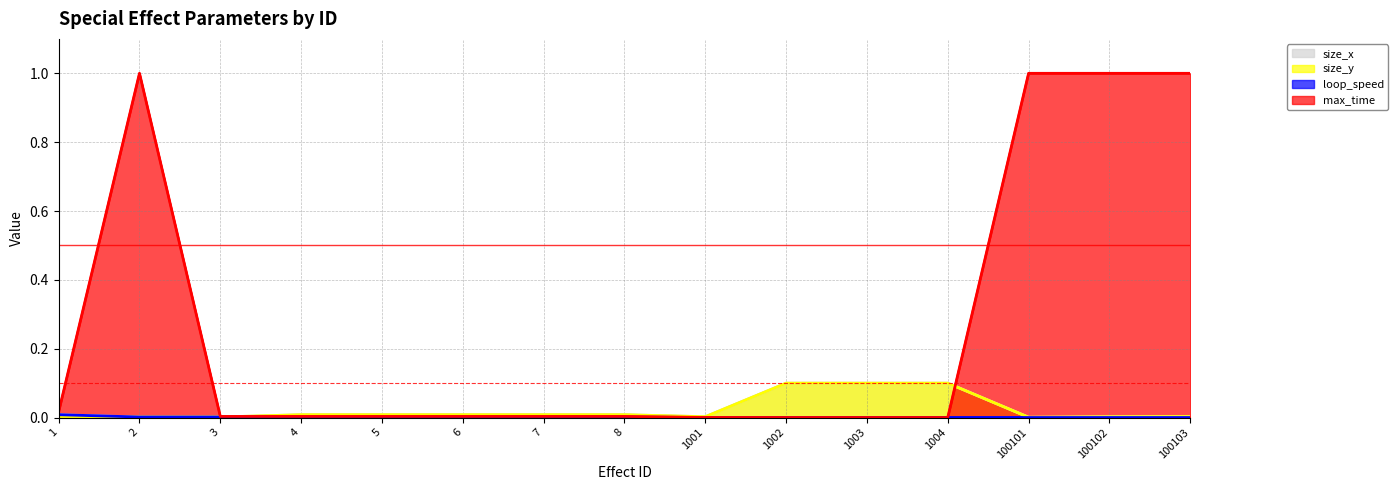

Rank the series by their maximum value, from lowest to highest.

loop_speed, size_x, size_y, max_time